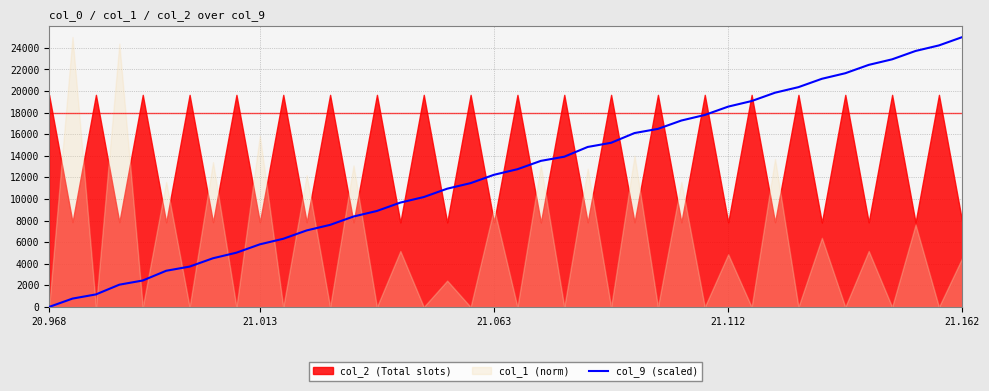

Does the chart have visible grid lines?

Yes